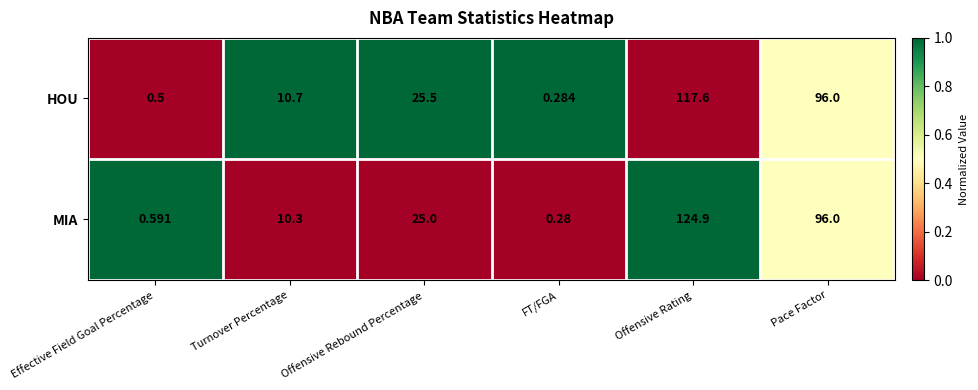

At which label is HOU closest to 58?

Offensive Rebound Percentage